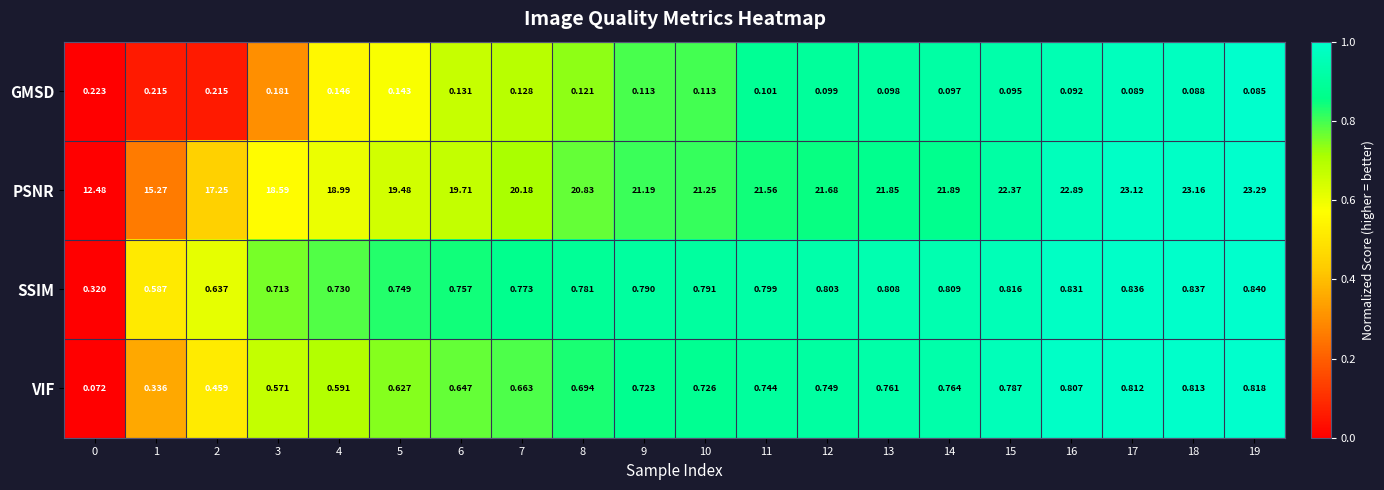

List the series in order of their peak value, highest first.

PSNR, SSIM, VIF, GMSD